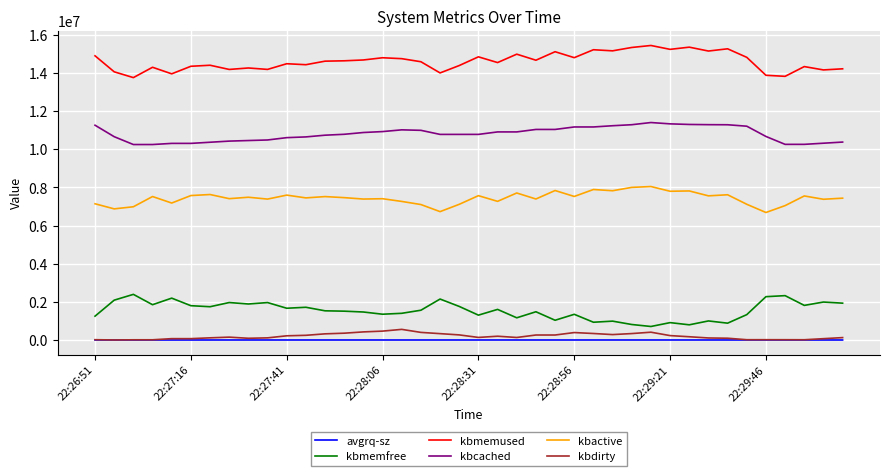

What is the highest value of the kbcached series?

11406364.0